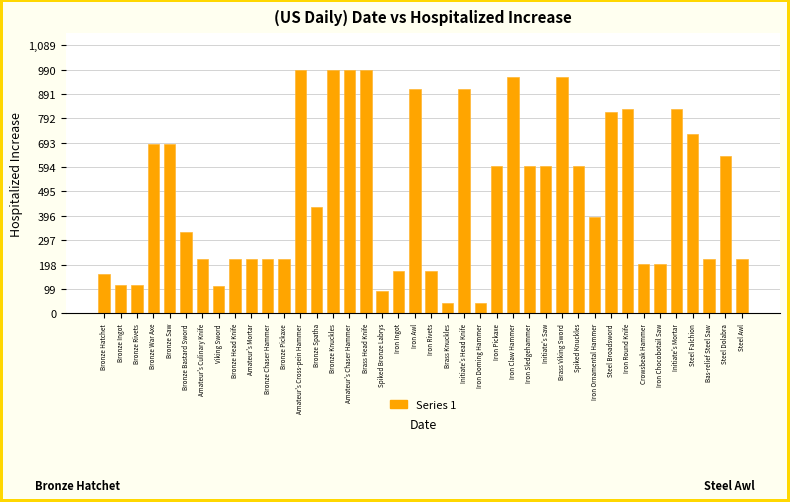

At which label does the data first exceed 430?

Bronze War Axe